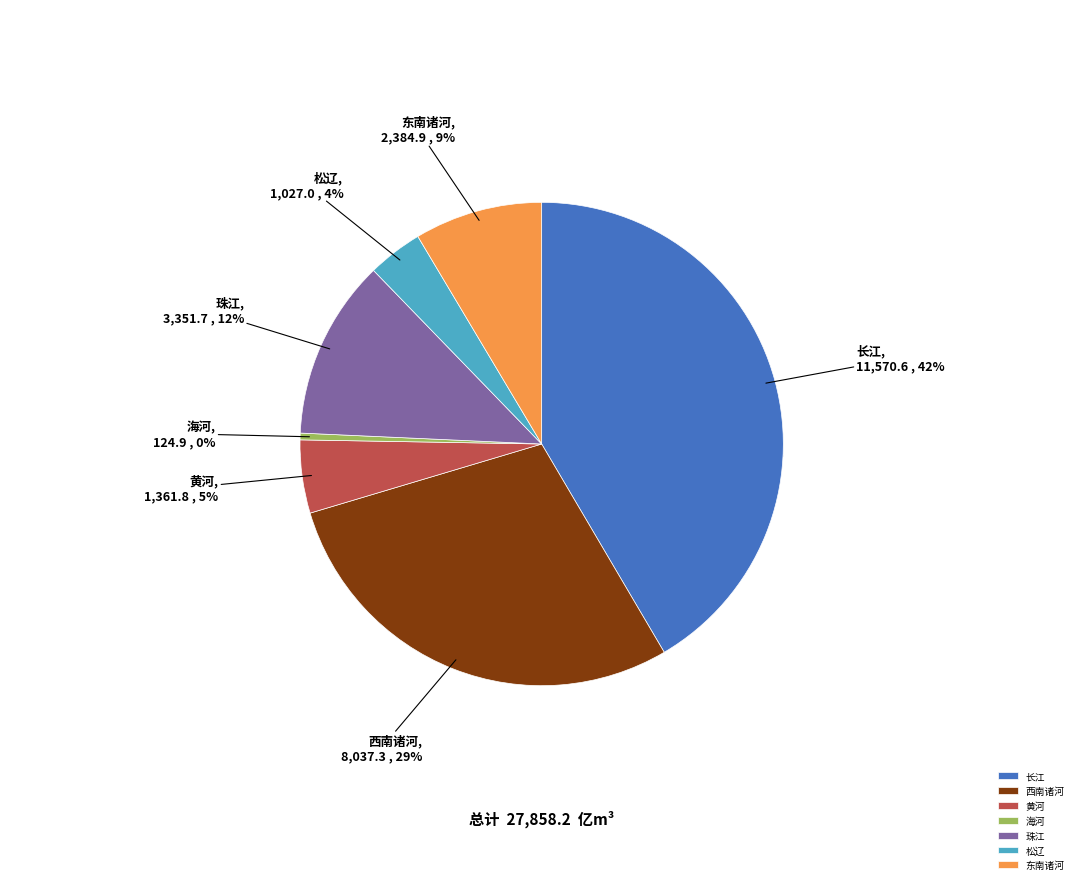

To the nearest percent, what is the difference between the 松辽 and 东南诸河 slice percentages?

5%